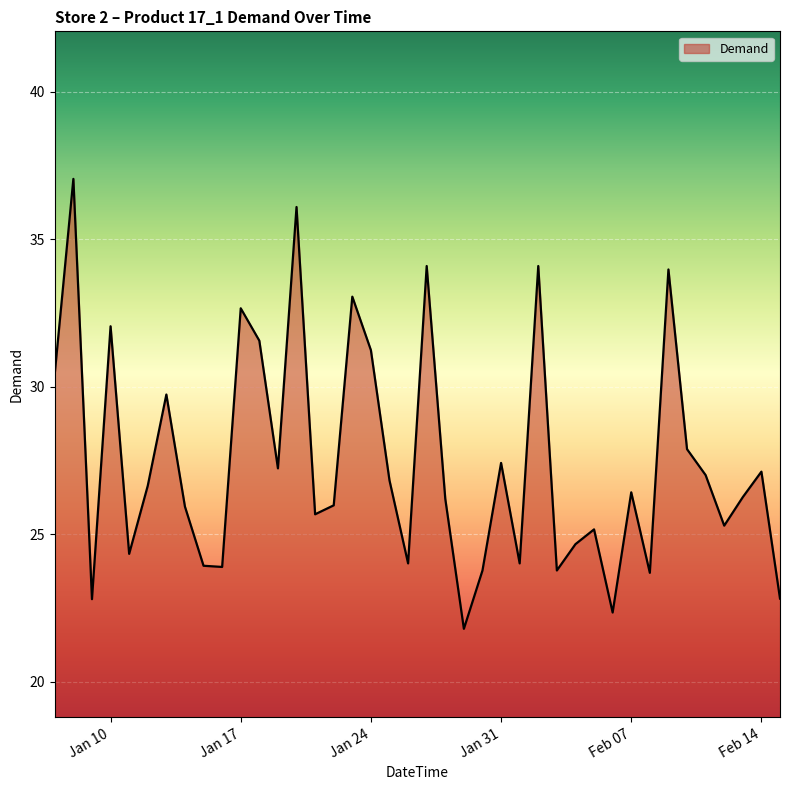

What is the minimum value shown in the chart?

21.8